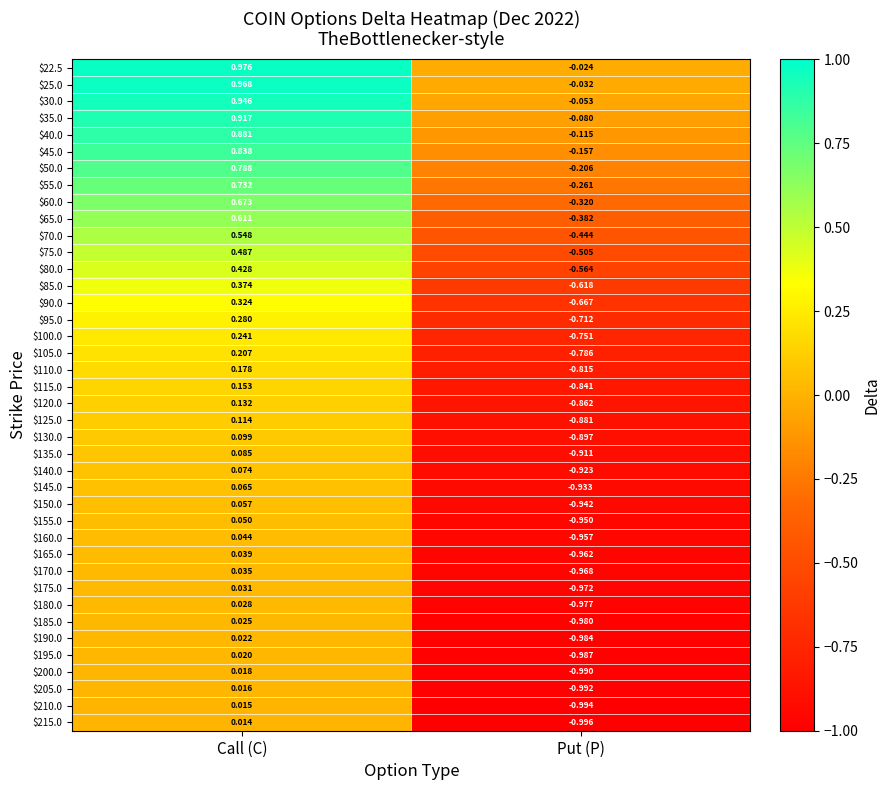

At which category is the sum across all series the highest?

Call (C)